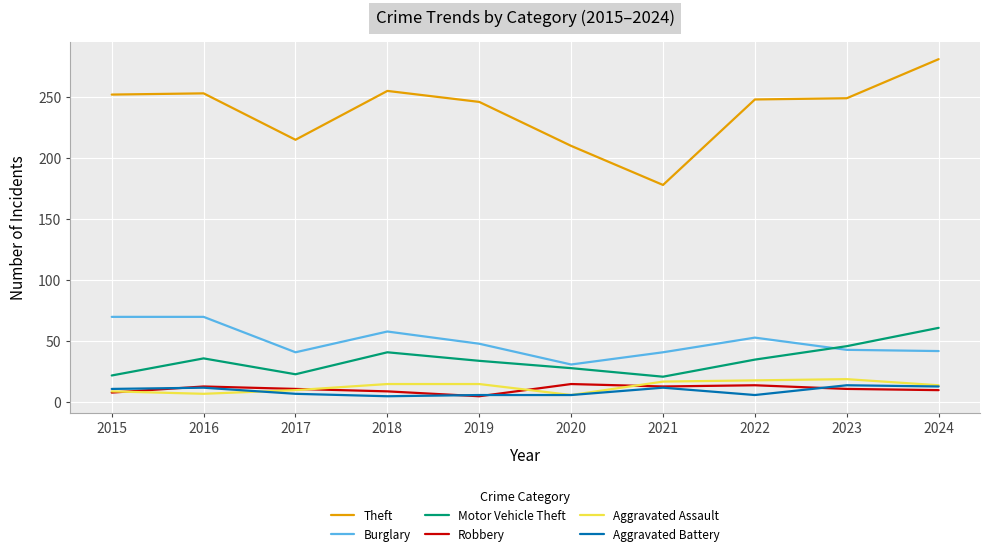

Between 2015 and 2021, which series saw the biggest shift?

Theft